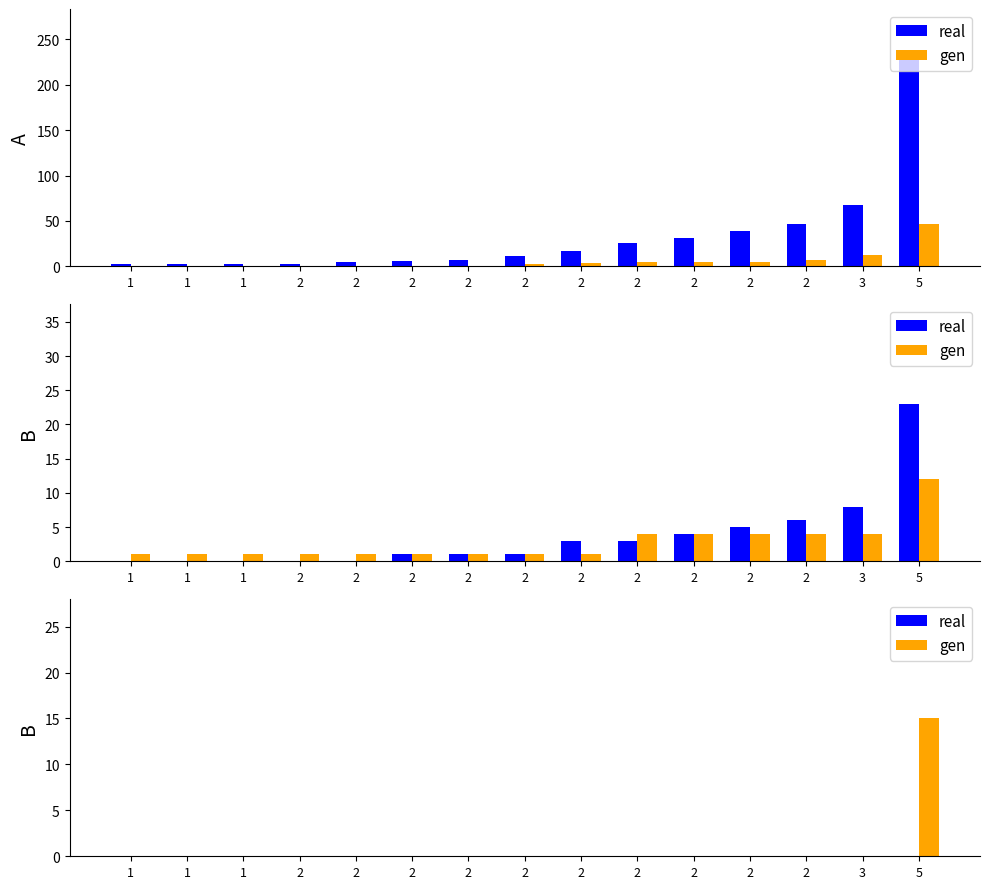

The value of real at 2 is 0. True or false?

True